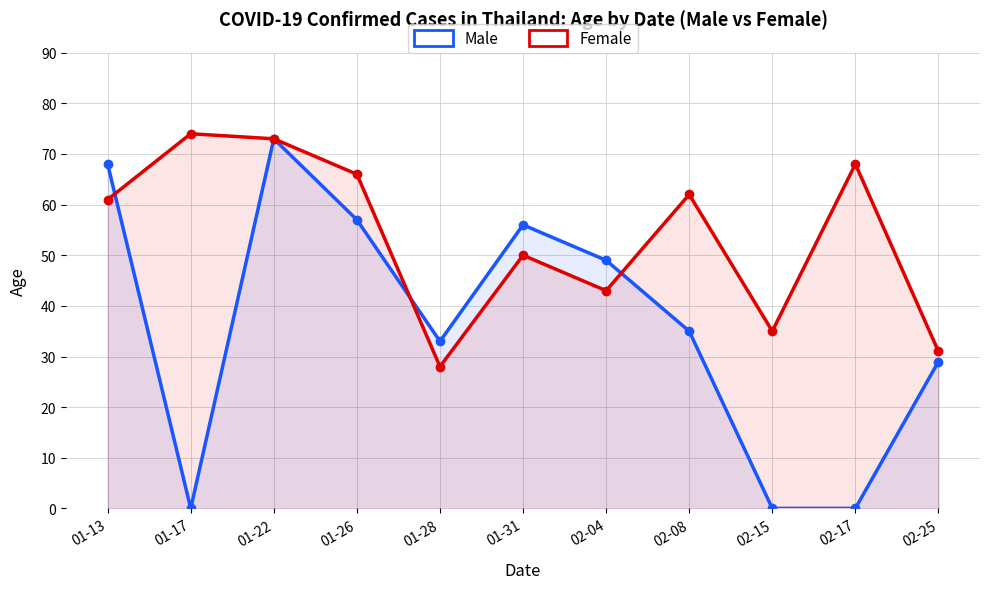

What are all the series names shown in the legend?

Male, Female